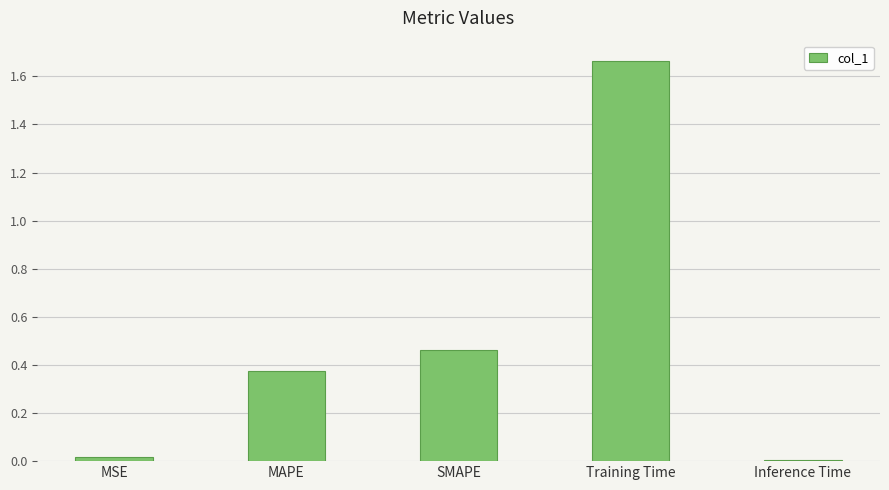

How many bars are there in total?

5